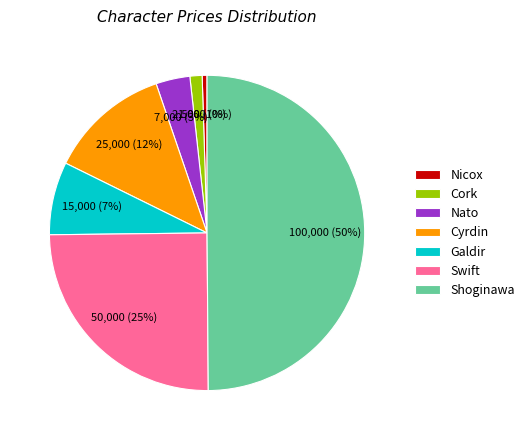

Does Nicox represent more than half of the total?

No